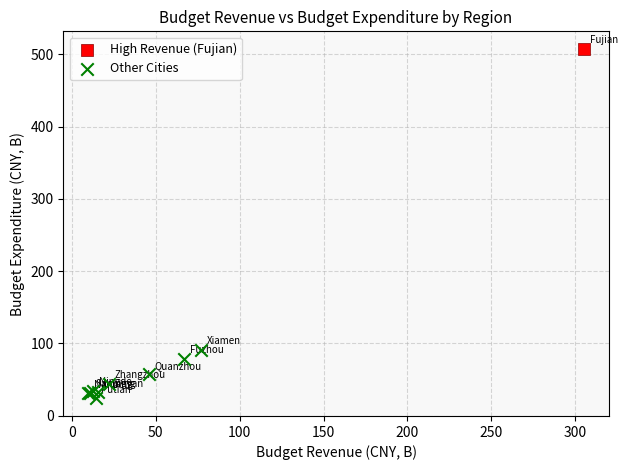

What are all the series names shown in the legend?

High Revenue (Fujian), Other Cities